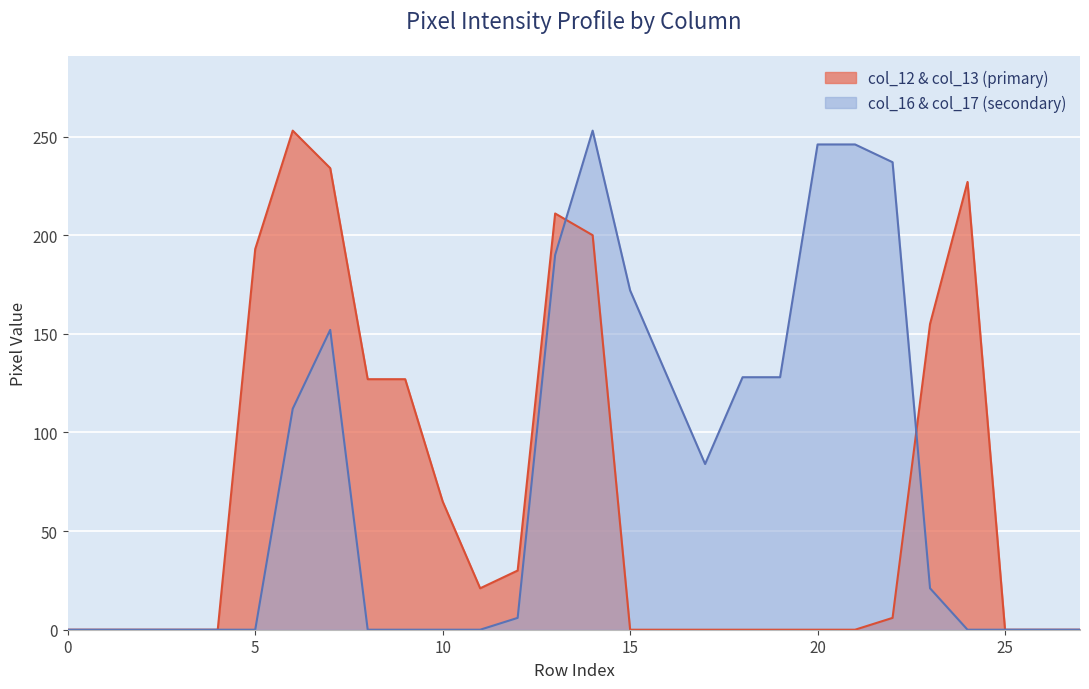

At how many categories does at least one series exceed 40?

18